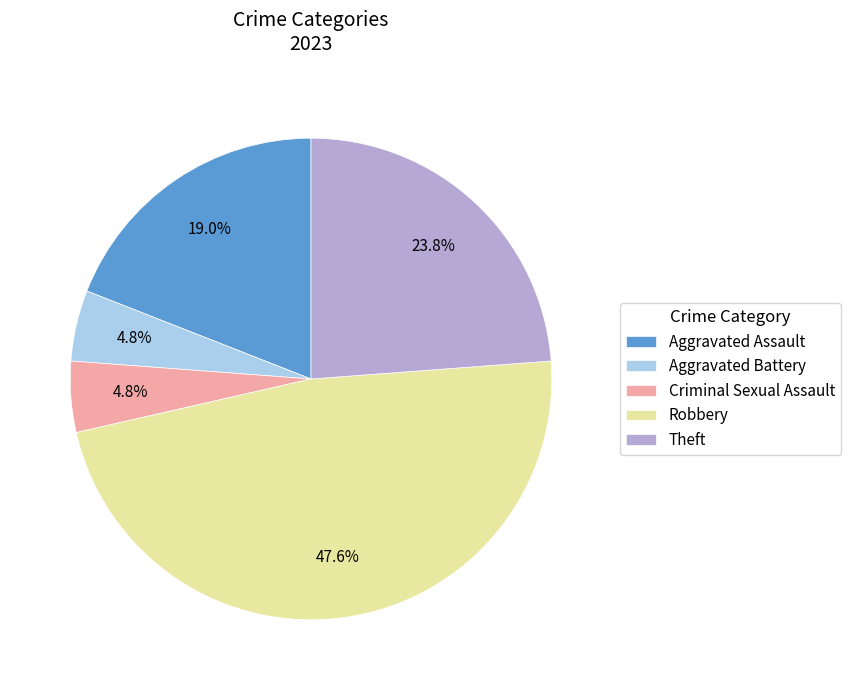

To the nearest percent, what is the difference between the largest and smallest slice percentages?

43%